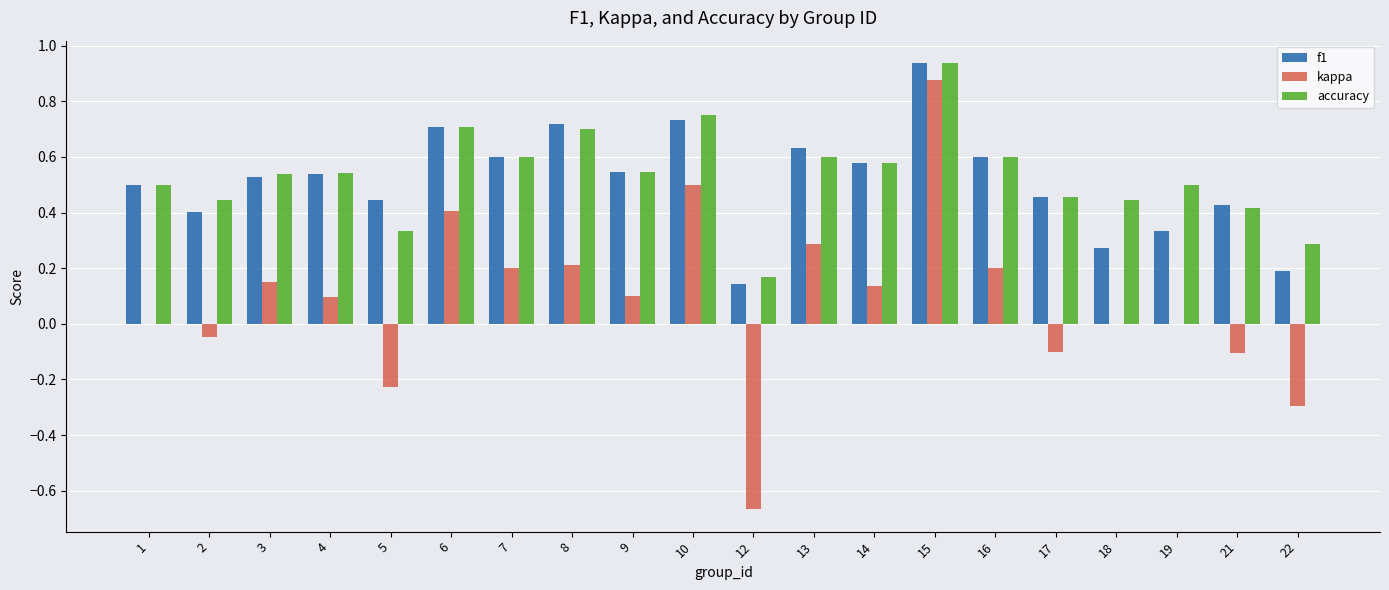

The value of f1 at 3 is 0.5. True or false?

True